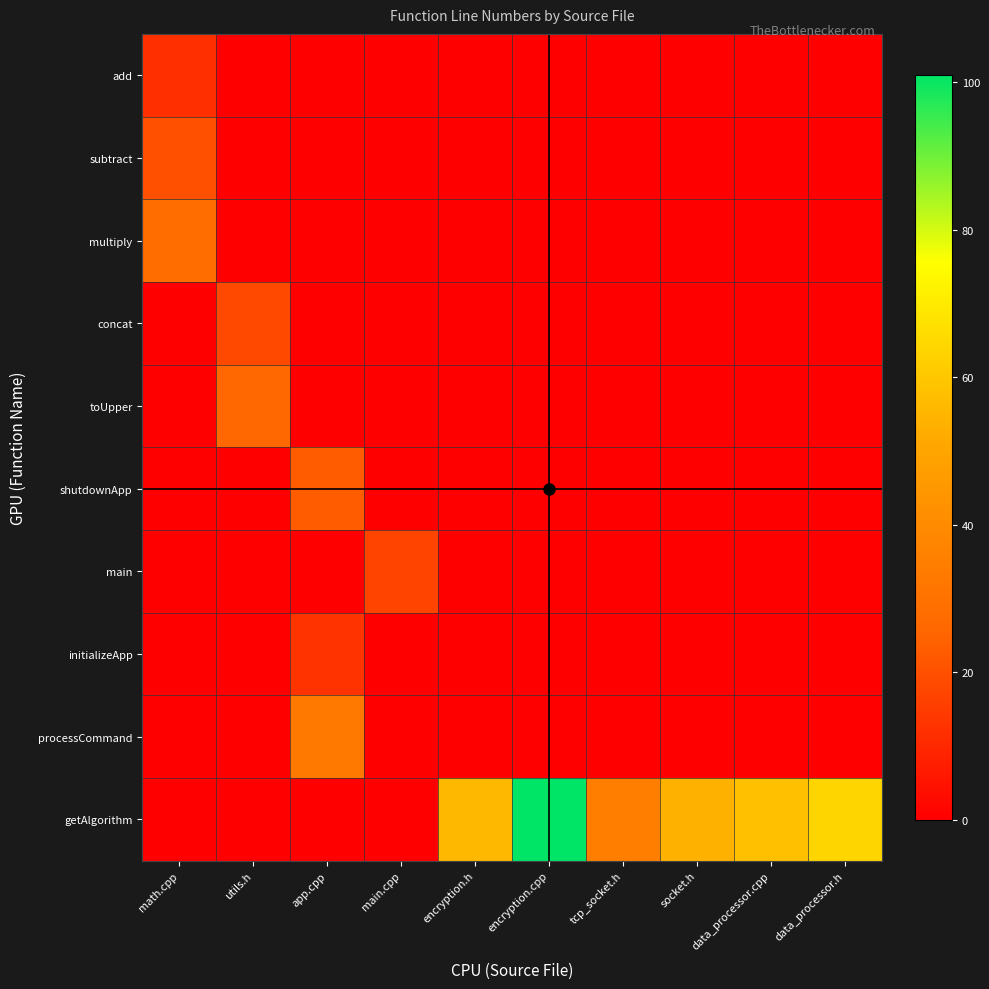

Rank the series by their maximum value, from lowest to highest.

add, initializeApp, main, concat, subtract, shutdownApp, toUpper, multiply, processCommand, getAlgorithm